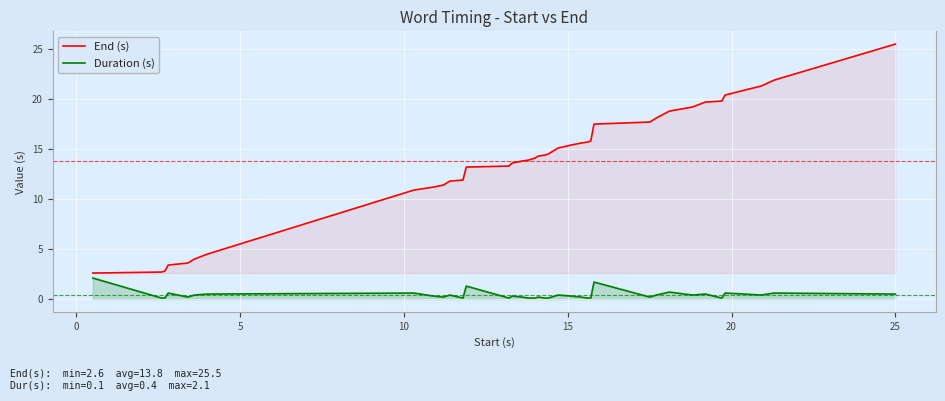

True or false: Duration (s) and End (s) intersect in this chart.

False